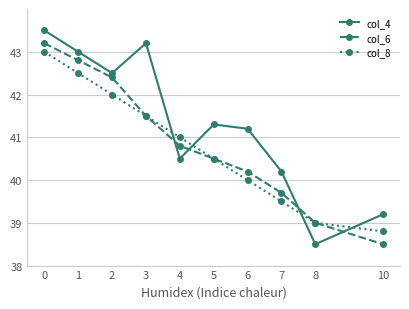

Is the value of col_6 at 2 greater than the value of col_4 at 3?

No